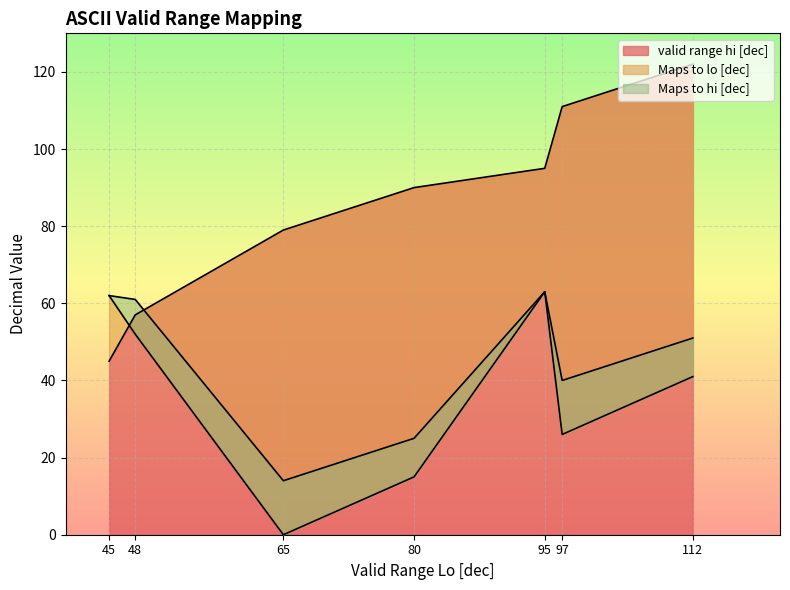

How many interior local peaks does the Maps to lo [dec] series have?

1